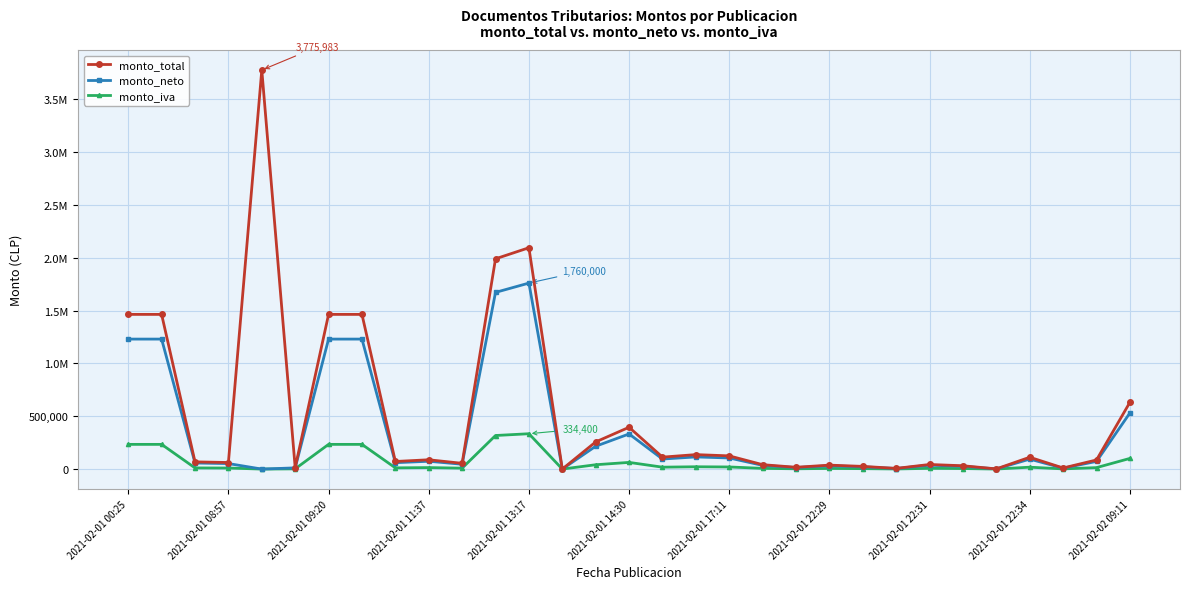

What is the value of the monto_total point at the 22nd from the left?

37318